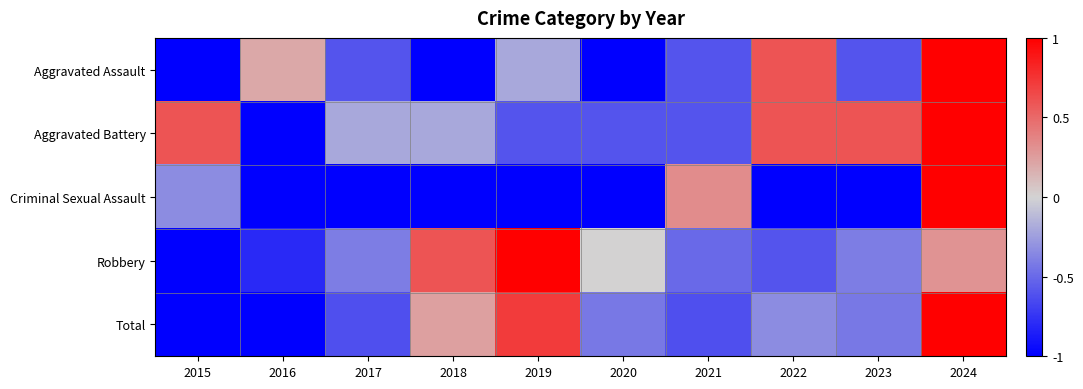

Between 2017 and 2018, which series saw the biggest shift?

Robbery